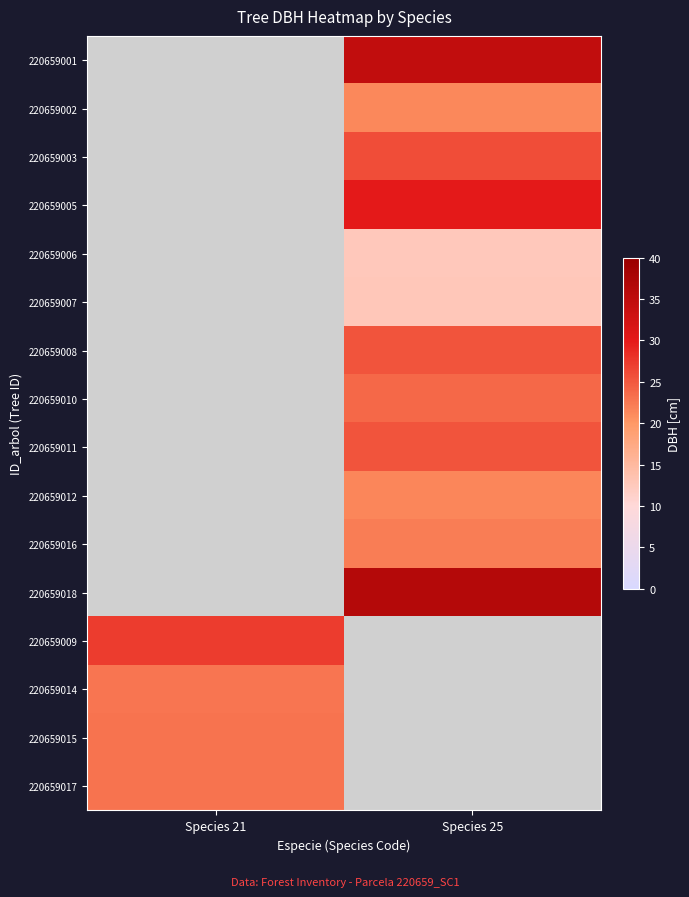

How many positive values does the 220659007 series have?

1